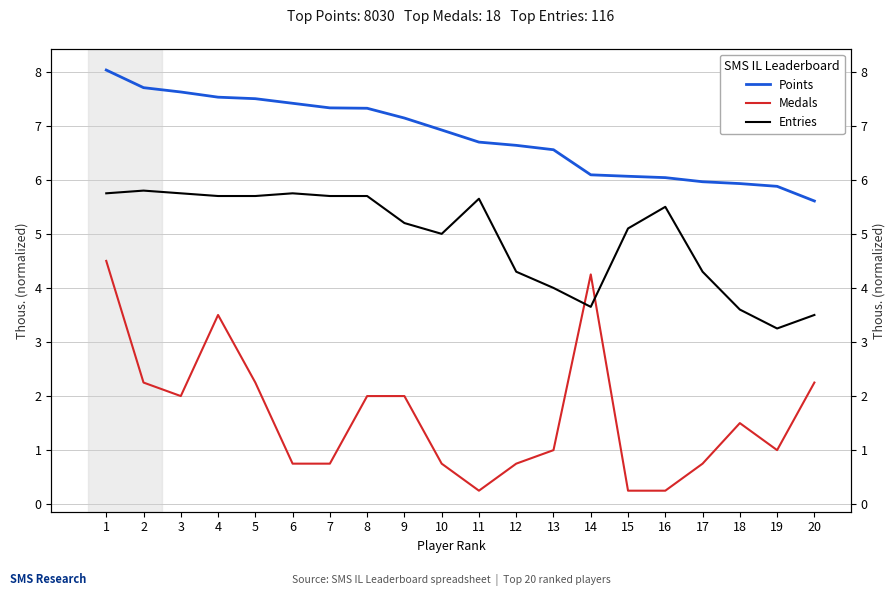

What is the value of the Points point at the 16th from the left?

6.0